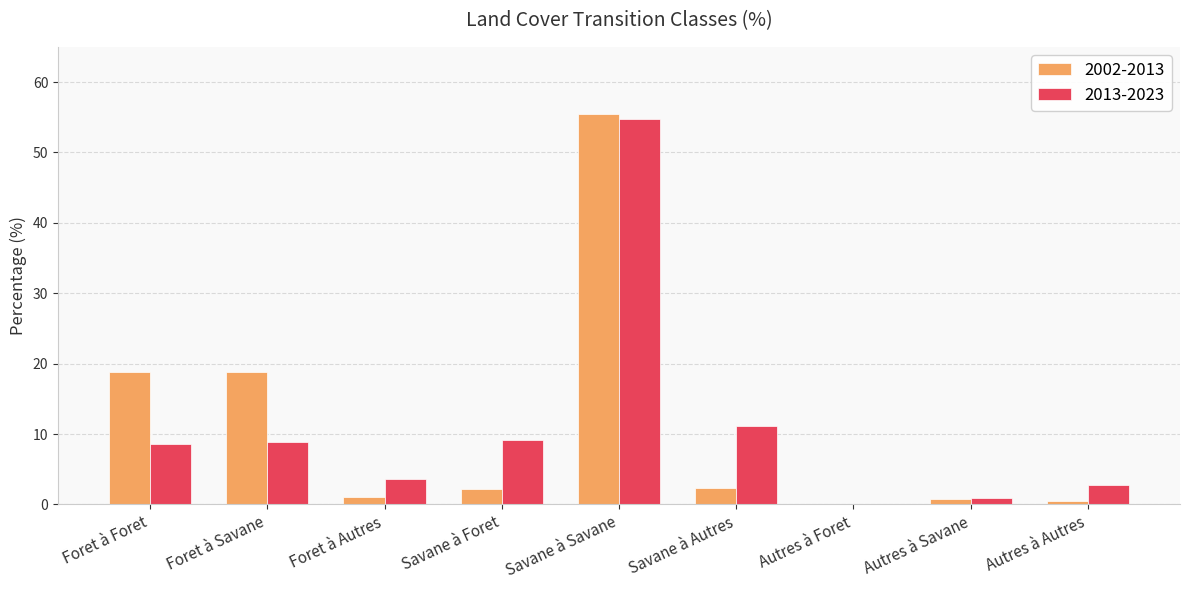

What is the sum of all 2013-2023 values?

99.9